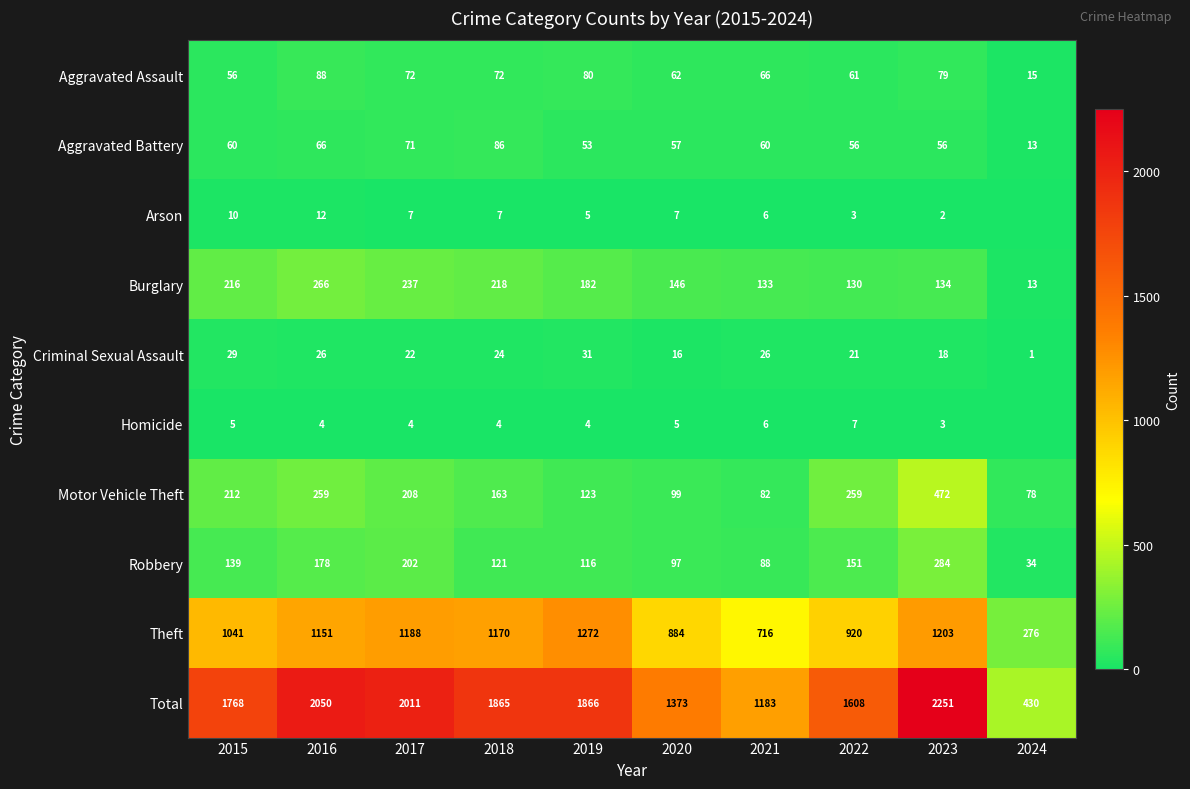

How many values in the Criminal Sexual Assault series are below 24?

5